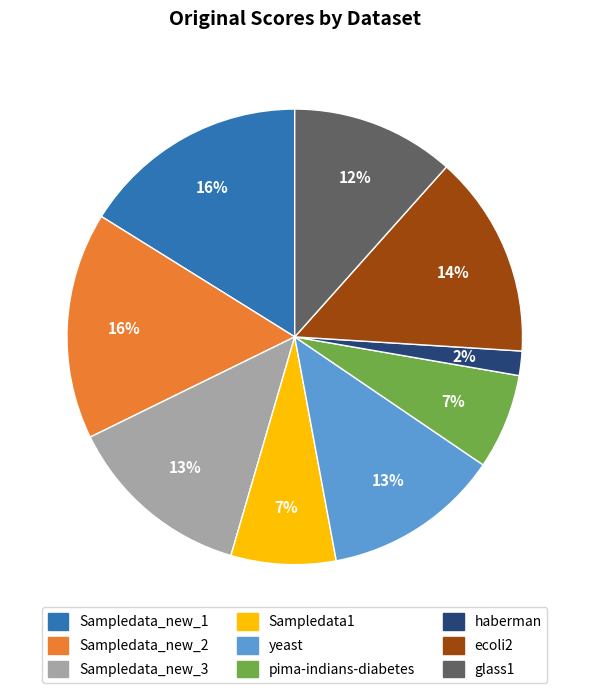

To the nearest percent, what portion does Sampledata_new_1 represent?

16%